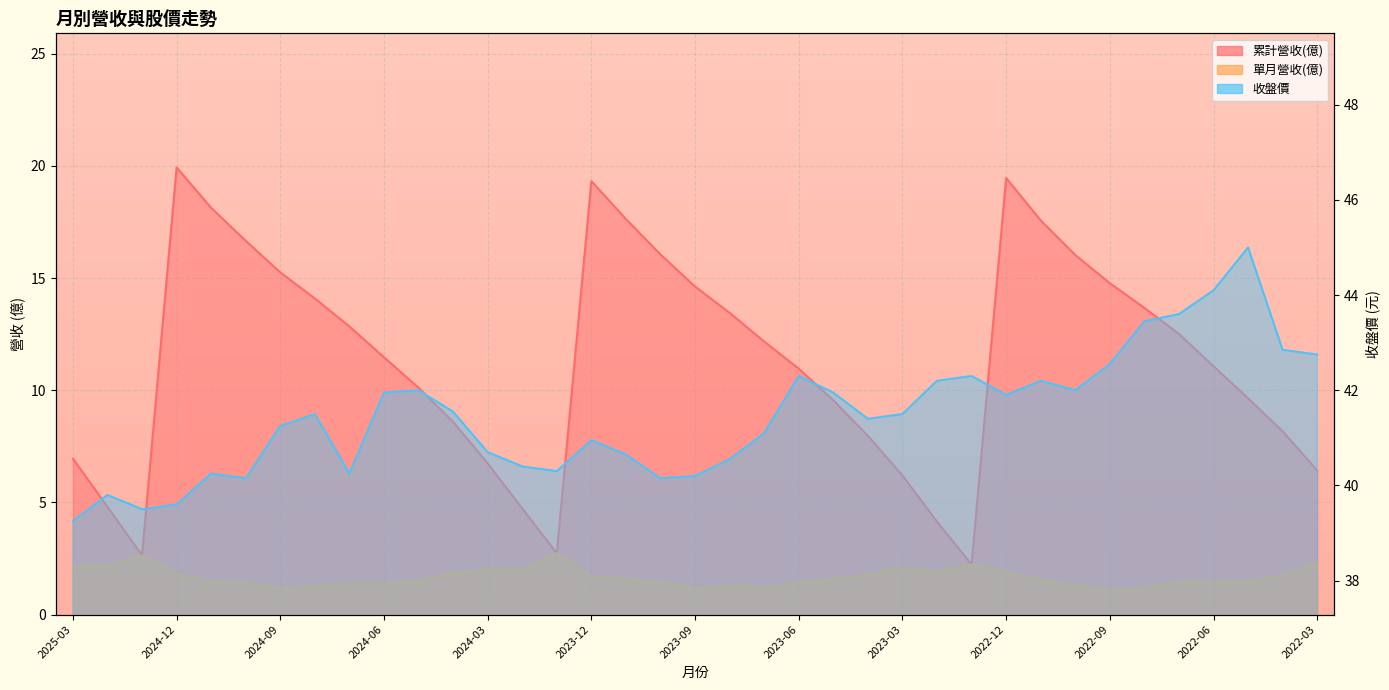

What is the difference between the highest and lowest values at 2025-01?

36.9